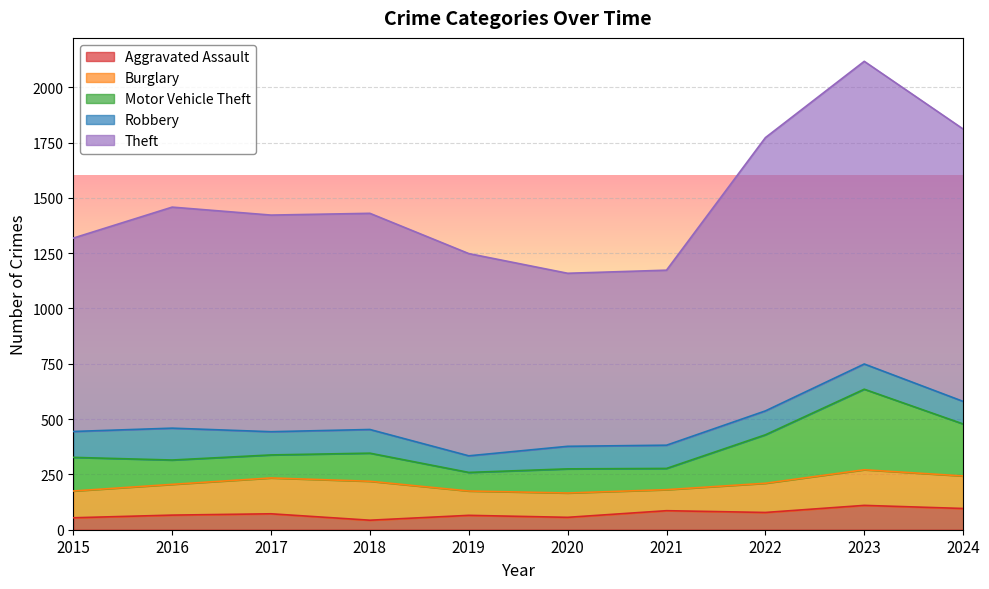

What are all the series names shown in the legend?

Aggravated Assault, Burglary, Motor Vehicle Theft, Robbery, Theft